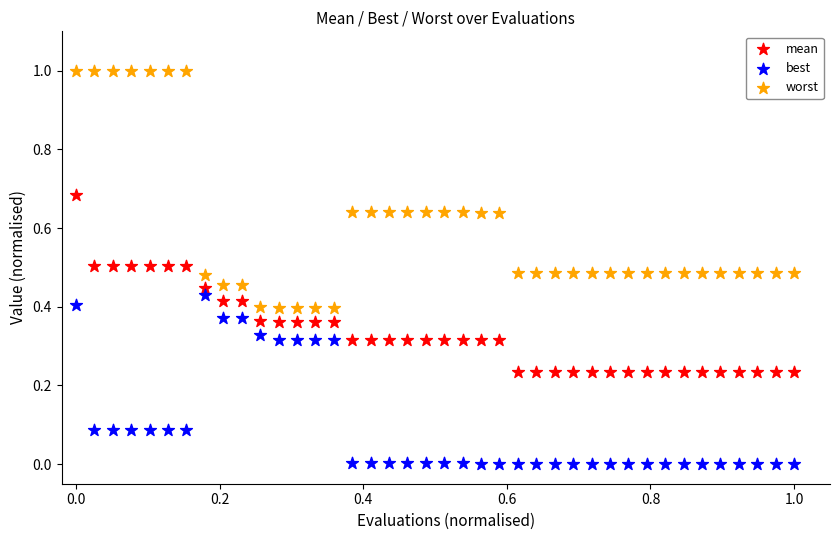

Which series has the largest Y range (max minus min)?

worst